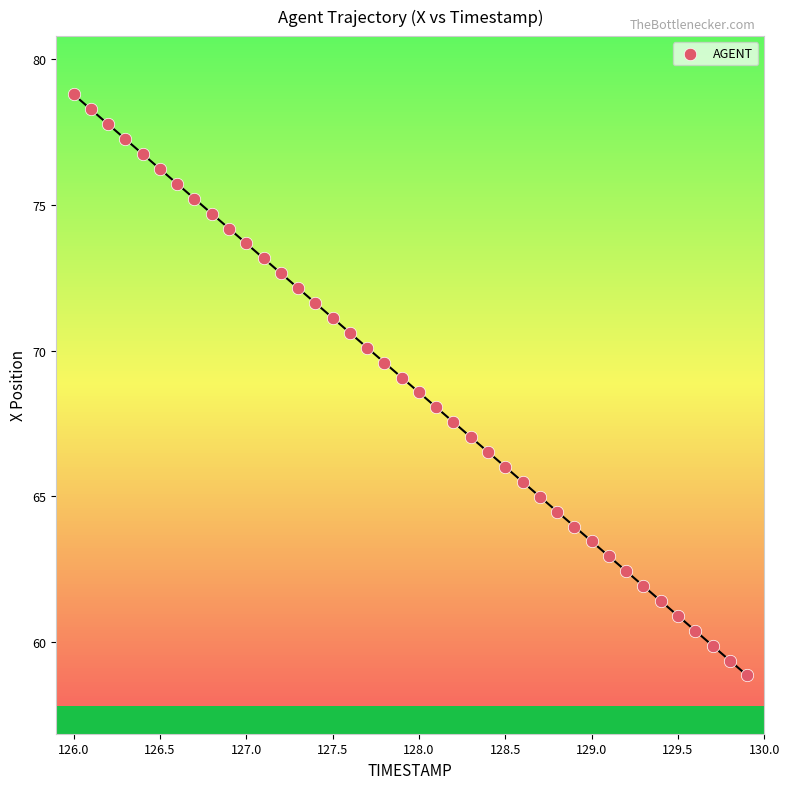

What is the range of X values (max minus min)?

3.9